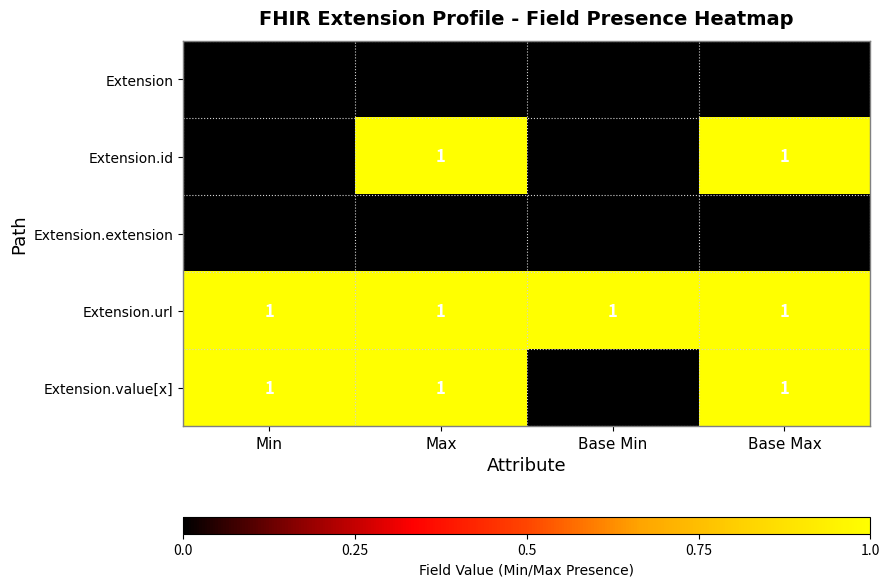

What is the sum of all Extension.url values?

4